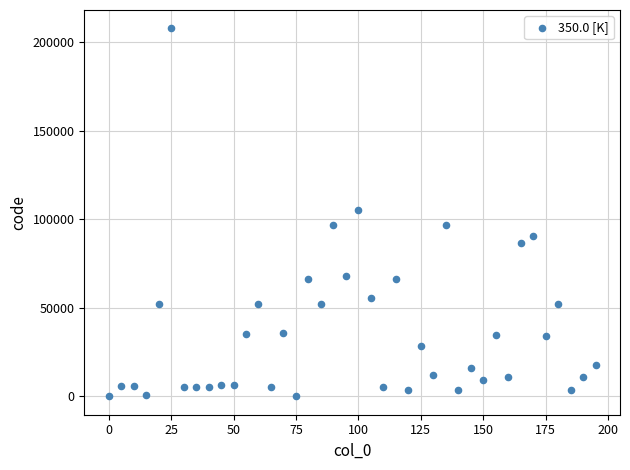

What is the range of X values (max minus min)?

195